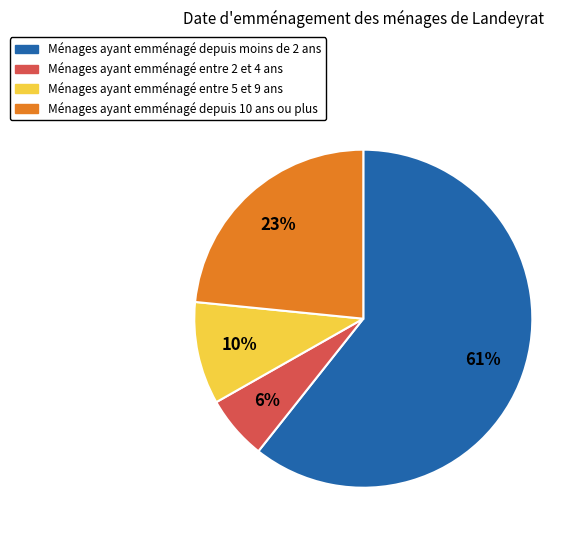

How many slices are in this pie chart?

4